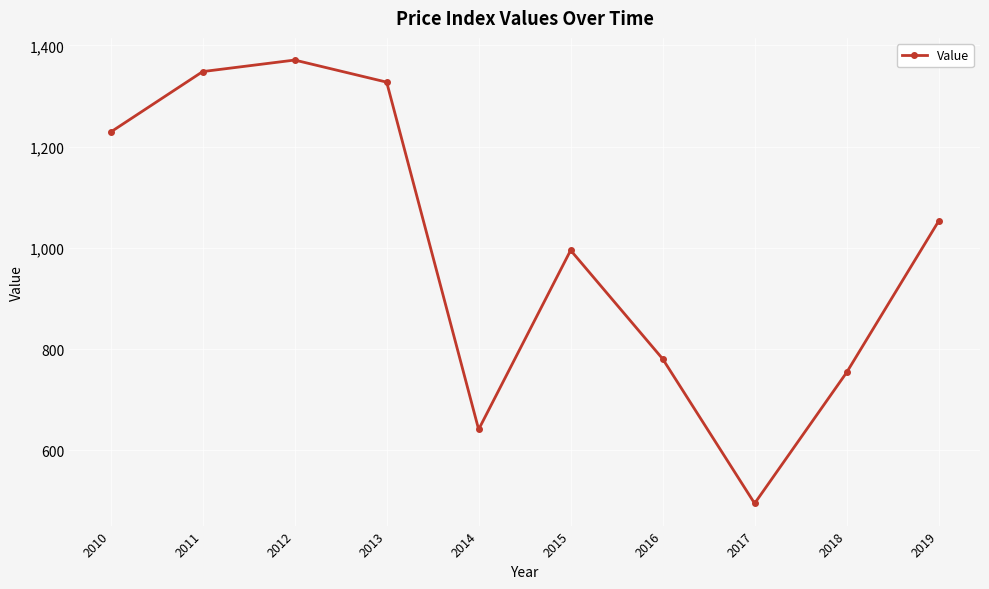

Where is the data nearest to the value 933?

2015